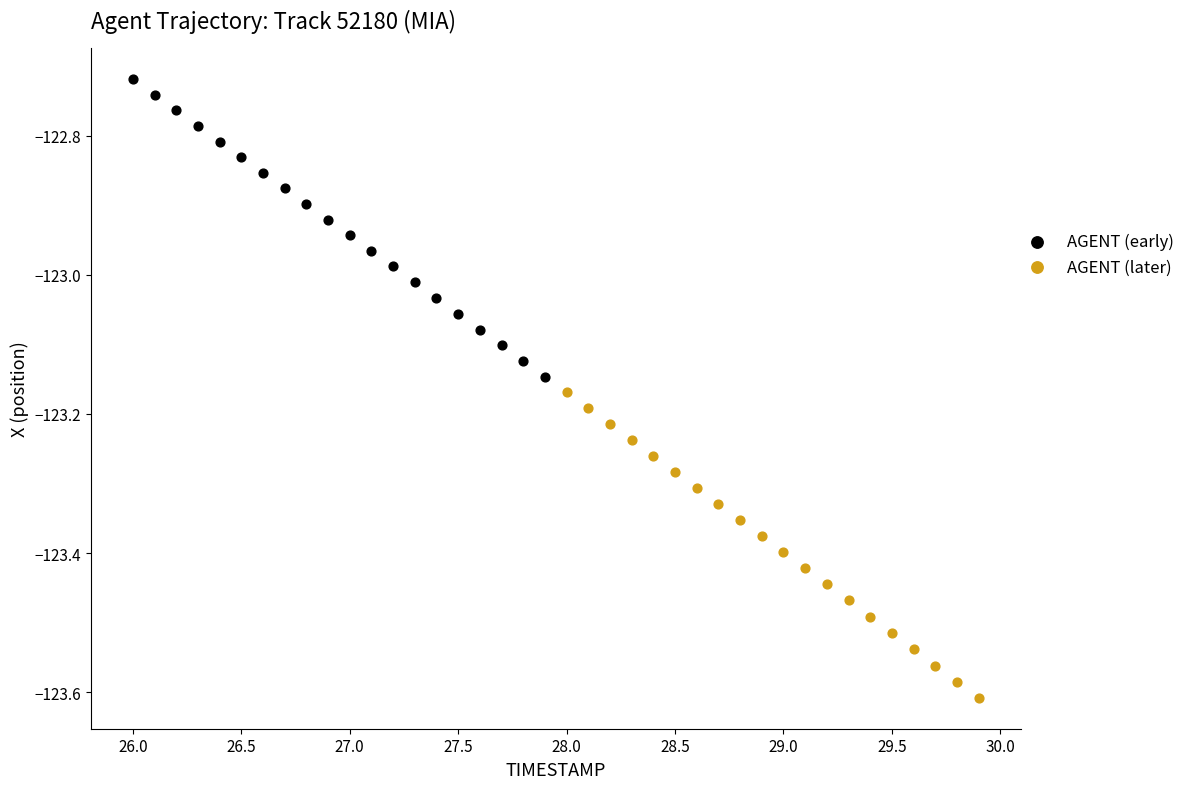

Which series has the largest Y range (max minus min)?

AGENT (later)